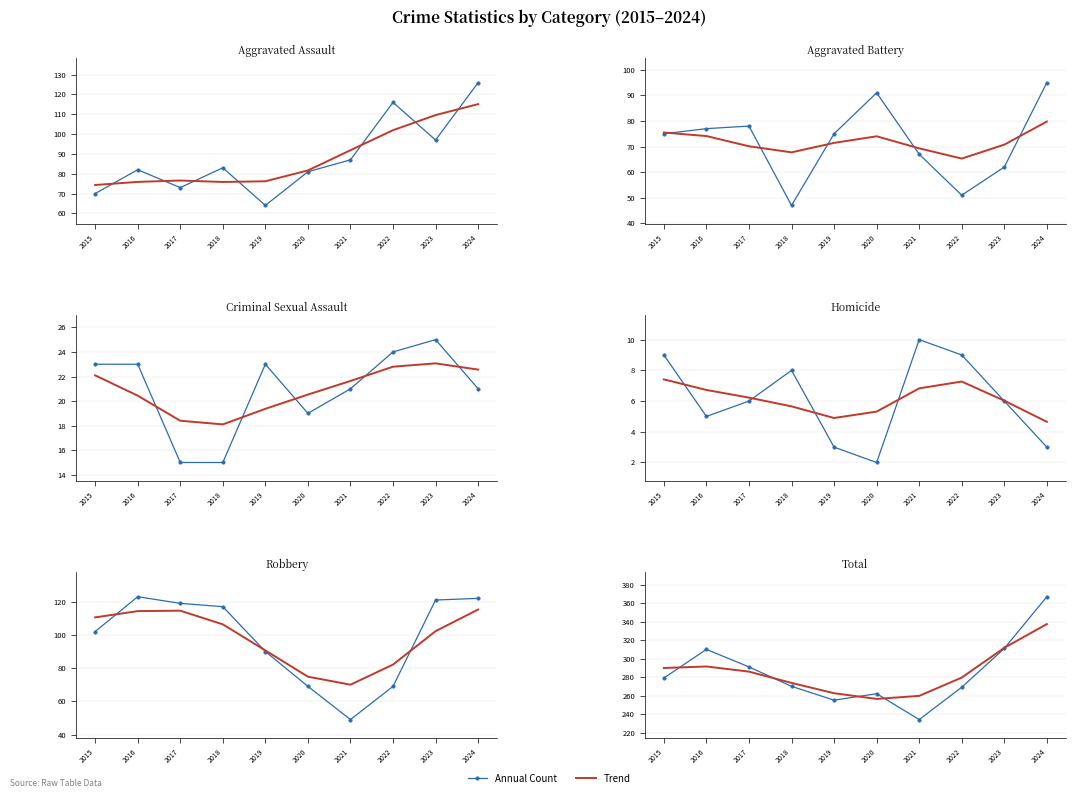

How many data points does each series have?

10